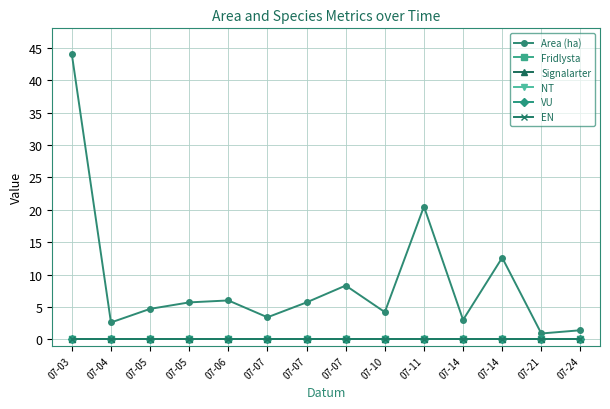

Is this an area chart (filled region under the line)?

No